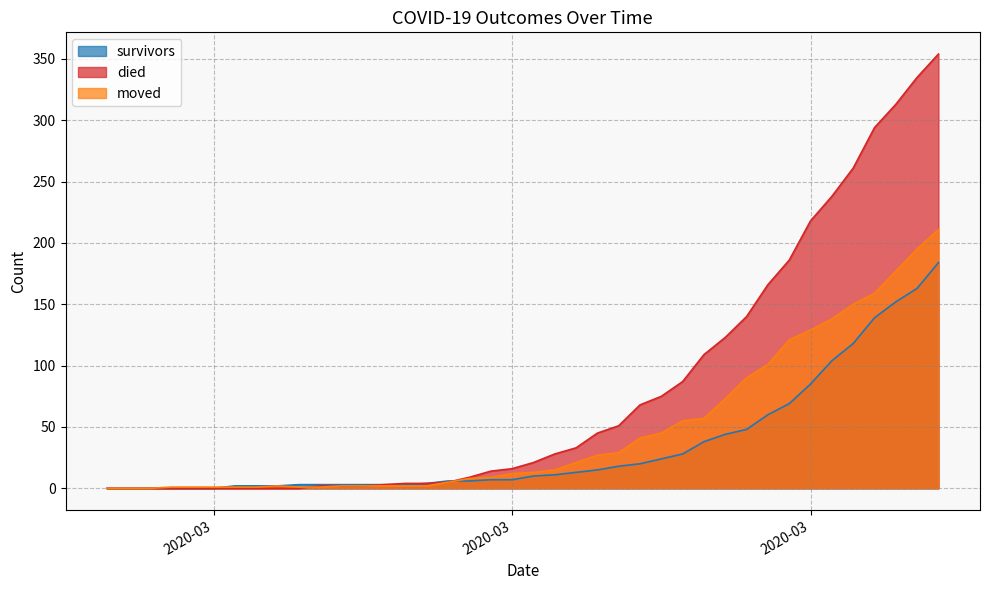

How many times do died and moved cross each other?

1